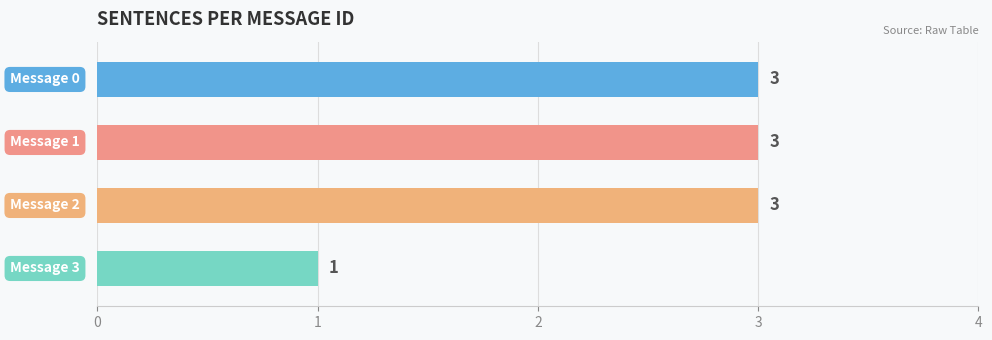

Reading top to bottom, transcribe all the data shown in this chart.

3	3	3	1